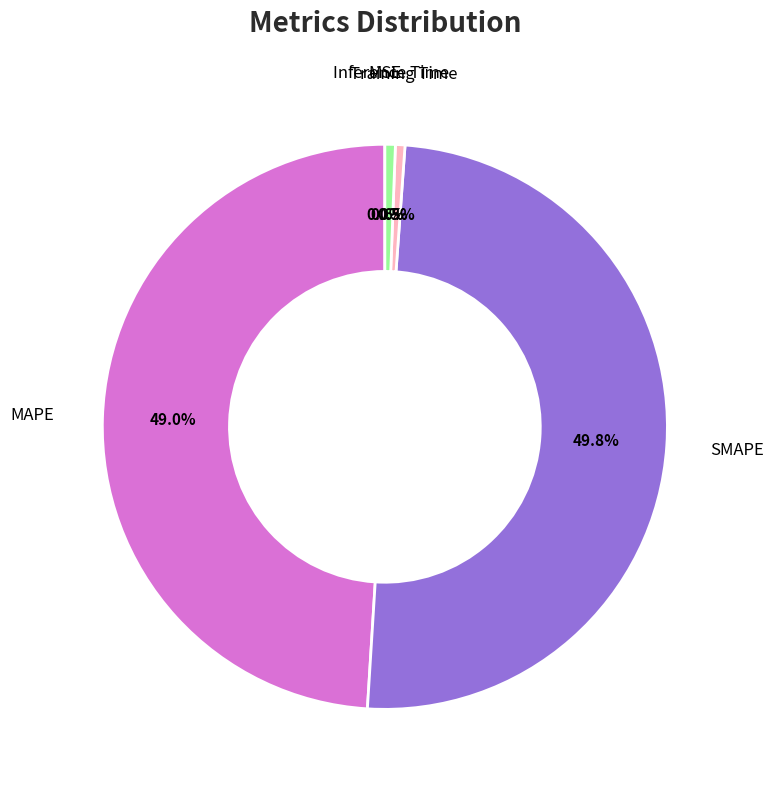

Which slice is the largest?

SMAPE